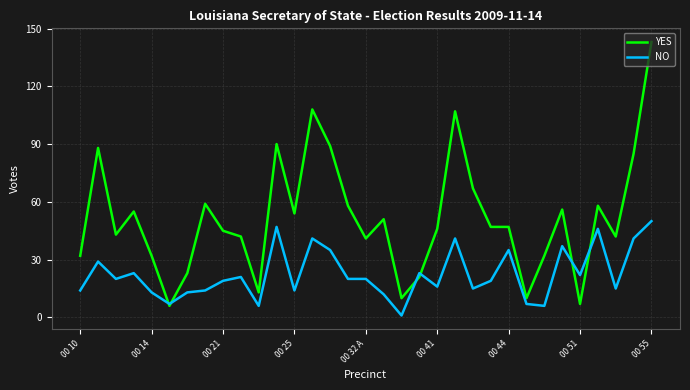

Which series has the widest spread of values?

YES